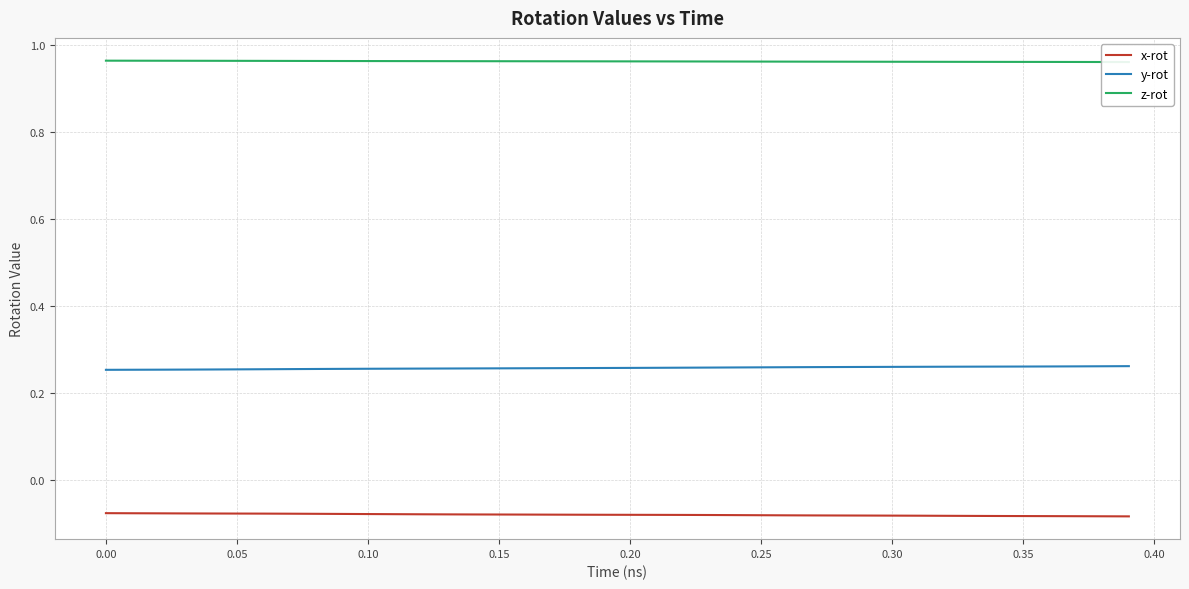

True or false: x-rot and z-rot intersect in this chart.

False